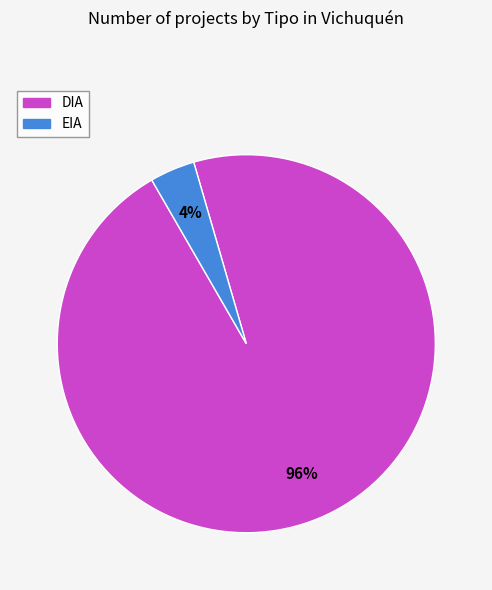

Which slice is the largest?

DIA